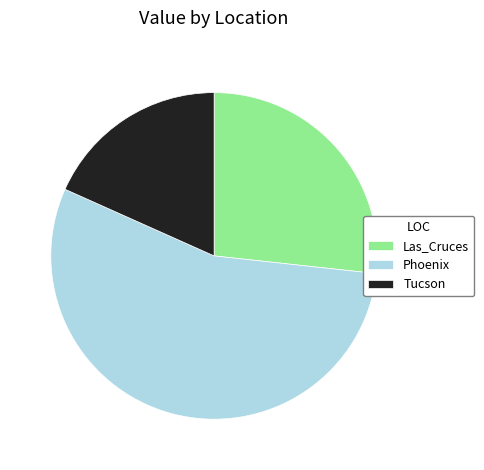

Which slice is the smallest?

Tucson